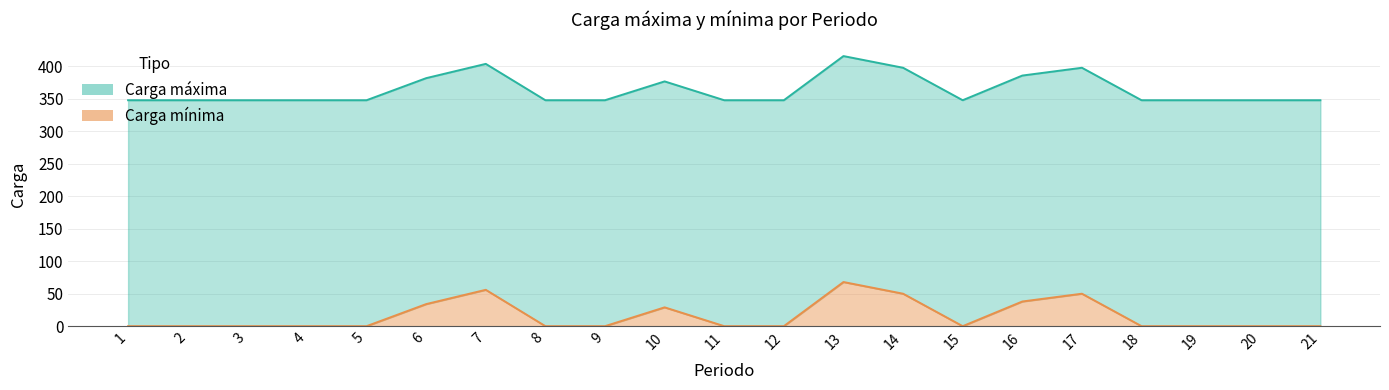

What is the approximate value of Carga máxima at 18, to the nearest 10?

350